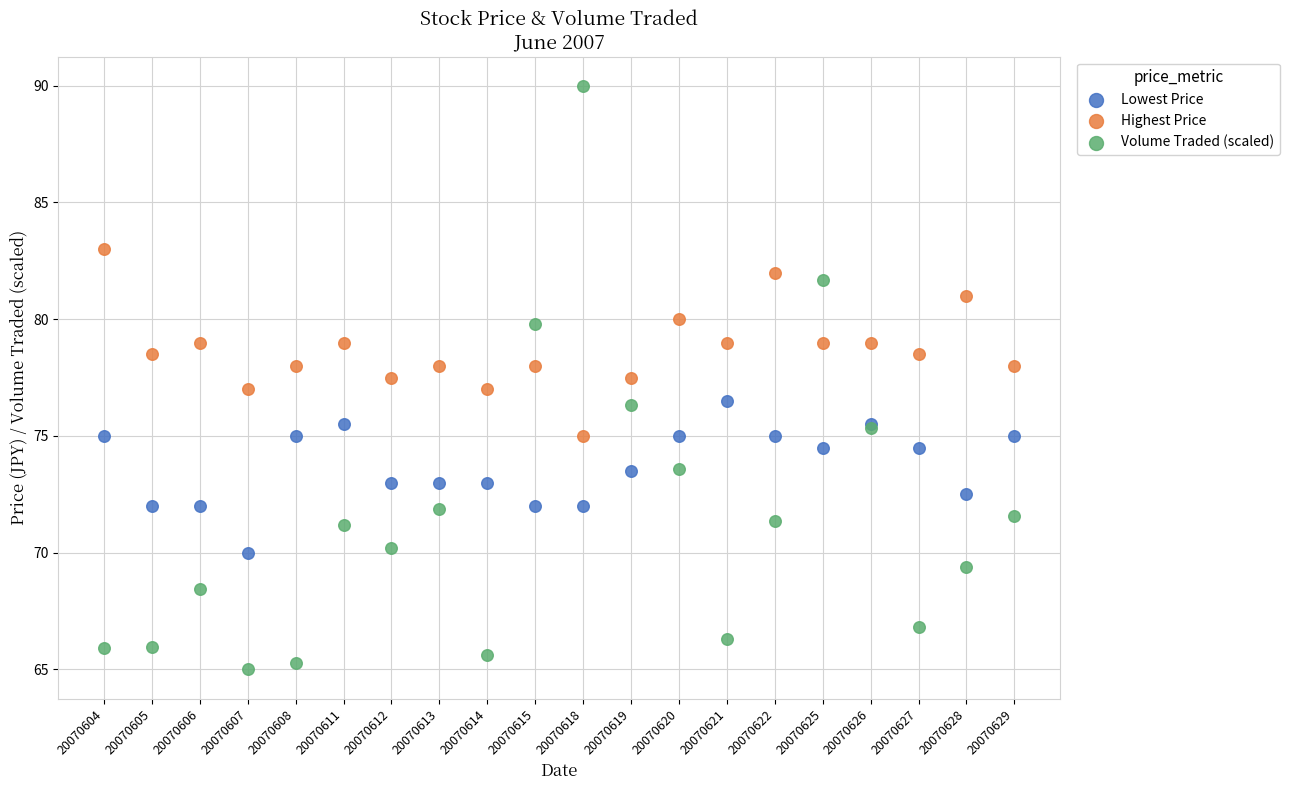

Which series reaches the maximum Y coordinate?

Volume Traded (scaled)